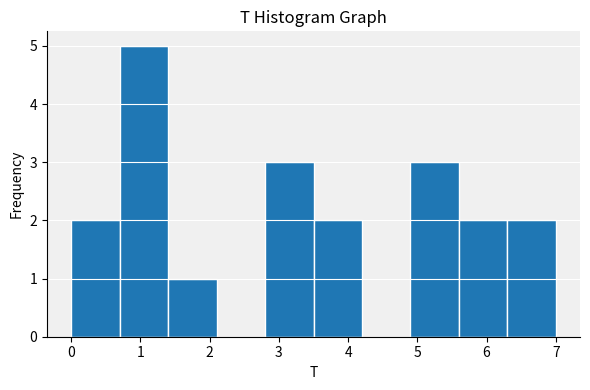

What is the height of the bar covering 6.3 to 7.0 on the x-axis? The values are not printed on the chart, so give them approximately, as read against the axis.

2